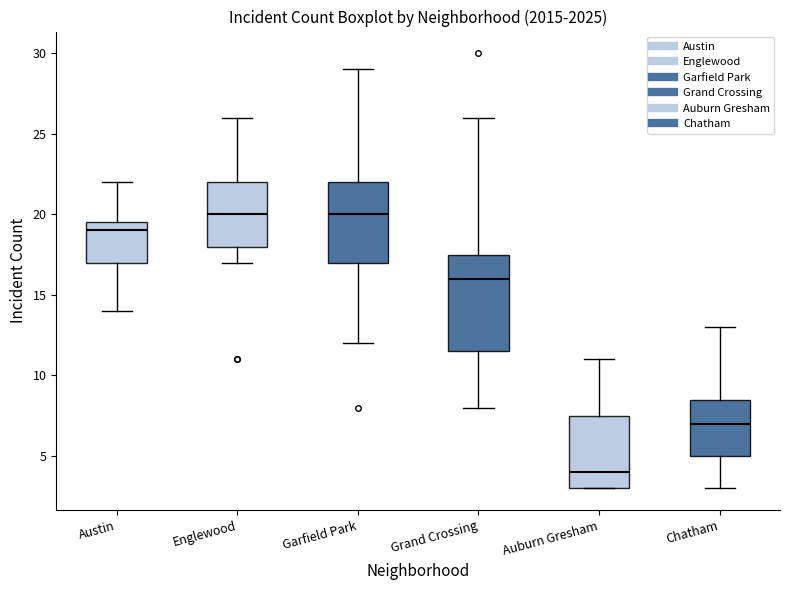

Reading left to right, read every box against the y-axis: the position of its median line, the range the box covers, and the ends of its whiskers. The values are not printed on the chart, so give them approximately, as read against the axis.

Austin: median 19.0, box 17.0 to 19.5, whiskers 14.0 to 22.0
Englewood: median 20.0, box 18.0 to 22.0, whiskers 17.0 to 26.0
Garfield Park: median 20.0, box 17.0 to 22.0, whiskers 12.0 to 29.0
Grand Crossing: median 16.0, box 11.5 to 17.5, whiskers 8.0 to 26.0
Auburn Gresham: median 4.0, box 3.0 to 7.5, whiskers 3.0 to 11.0
Chatham: median 7.0, box 5.0 to 8.5, whiskers 3.0 to 13.0